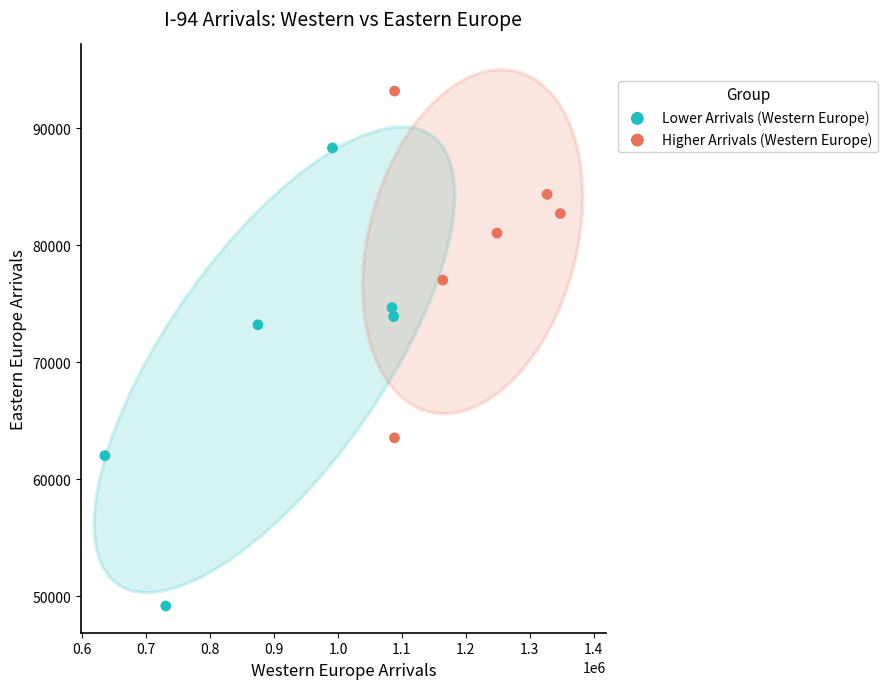

Which series reaches the minimum Y coordinate?

Lower Arrivals (Western Europe)